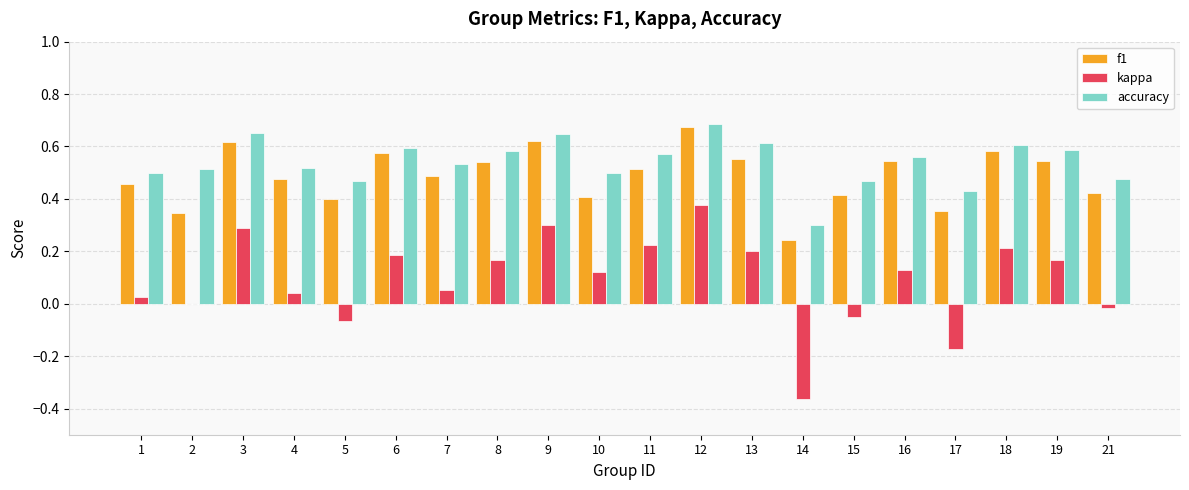

At which label is f1 closest to 0?

14